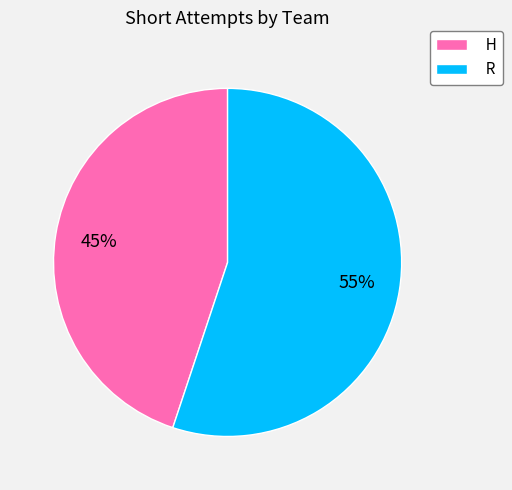

Which has a higher value, R or H?

R